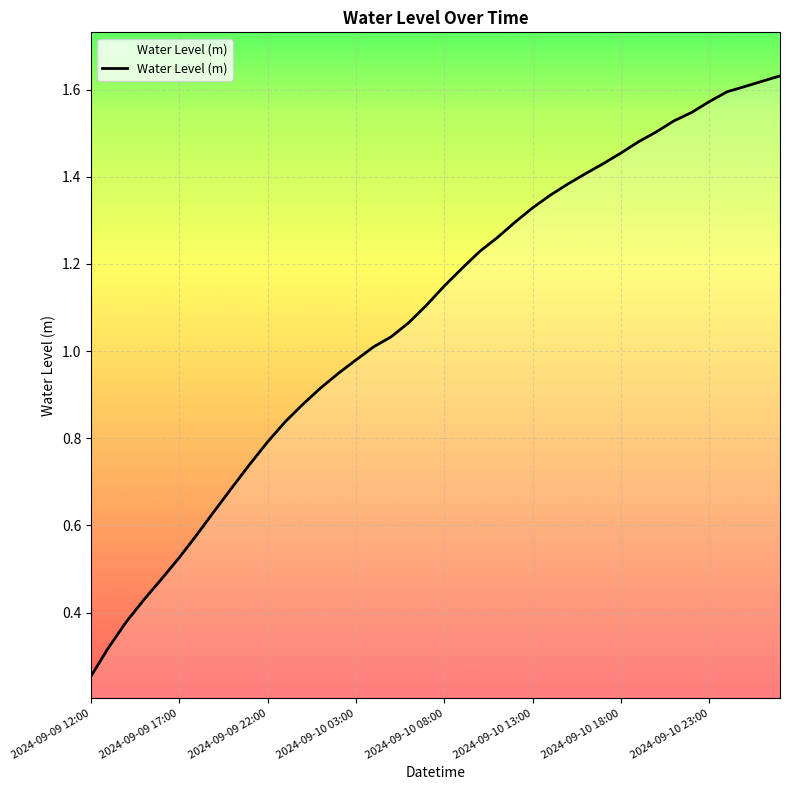

Rank the categories by value from highest to lowest.

39, 38, 37, 36, 35, 34, 33, 32, 31, 30, 29, 28, 27, 26, 25, 24, 23, 22, 21, 20, 19, 18, 17, 16, 15, 14, 13, 12, 11, 10, 9, 8, 2024-09-10 23:00, 2024-09-10 18:00, 2024-09-10 13:00, 2024-09-10 08:00, 2024-09-10 03:00, 2024-09-09 22:00, 2024-09-09 17:00, 2024-09-09 12:00